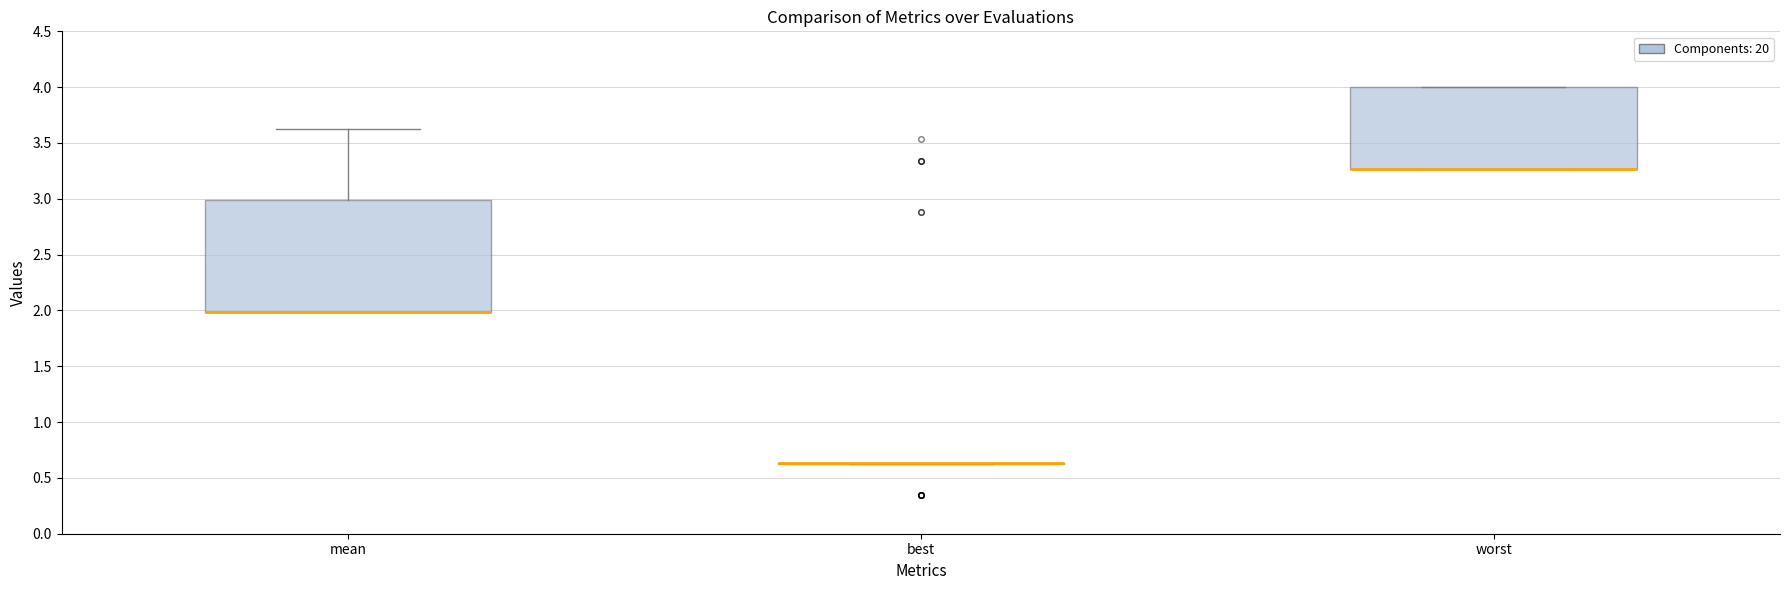

Which box is the tallest, from its lower edge to its upper edge?

mean